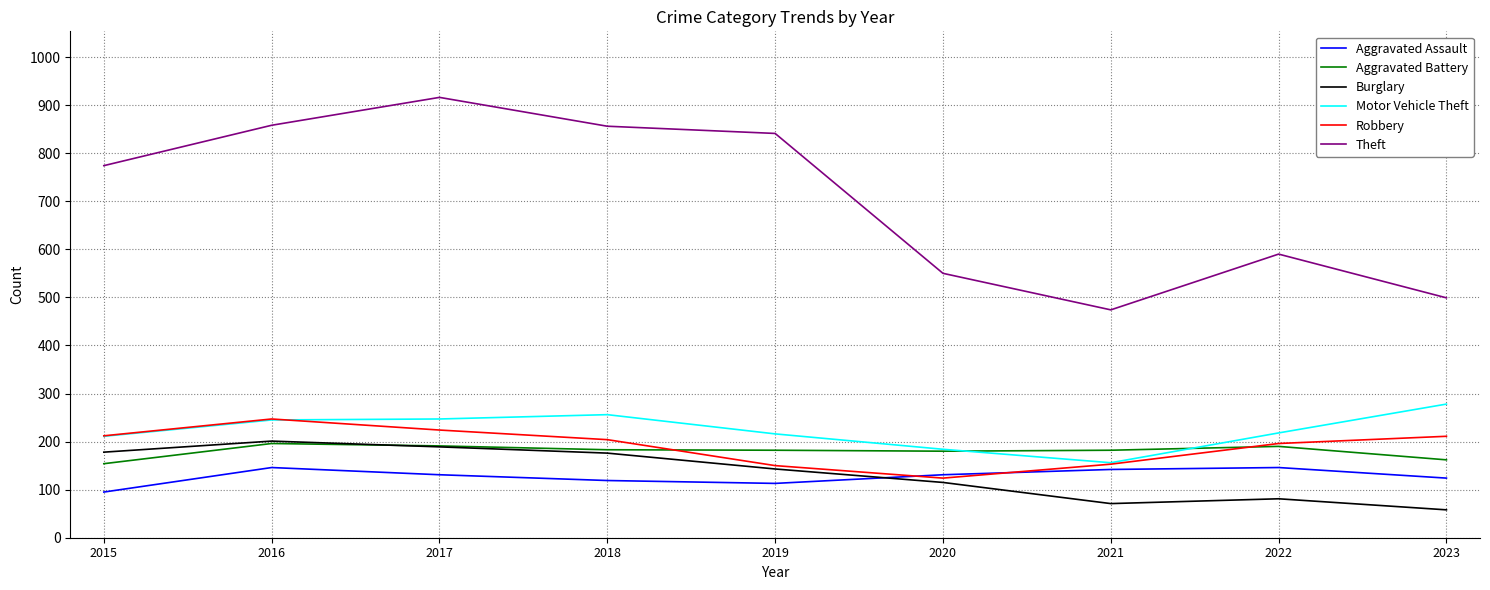

The value of Robbery at 2015 is 331. True or false?

False